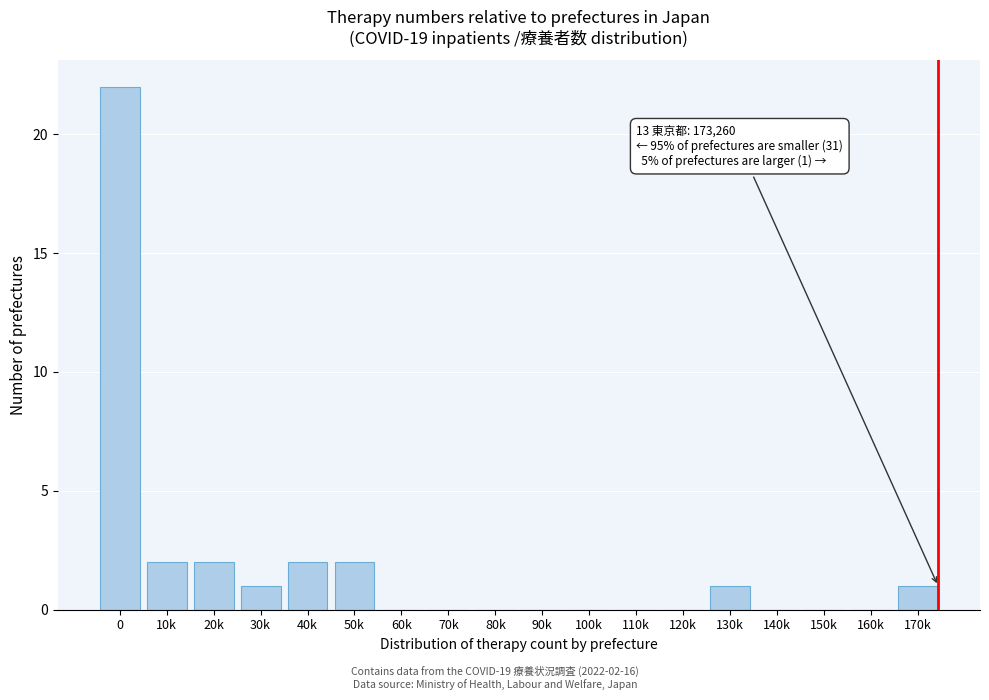

Reading left to right, what are all the values shown in this chart?

0=22	10k=2	20k=2	30k=1	40k=2	50k=2	60k=0	70k=0	80k=0	90k=0	100k=0	110k=0	120k=0	130k=1	140k=0	150k=0	160k=0	170k=1